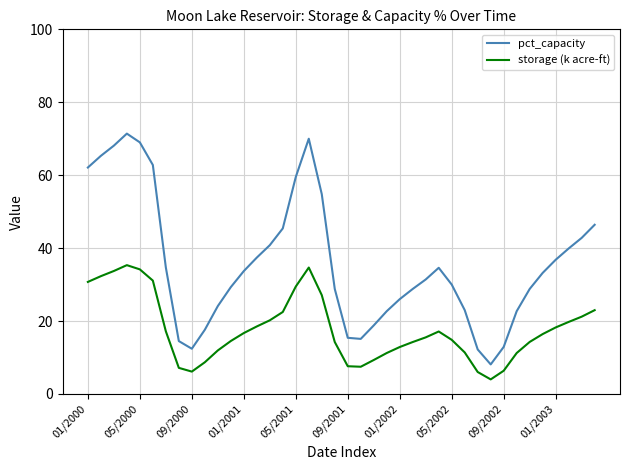

Which series has the largest range (max minus min)?

pct_capacity